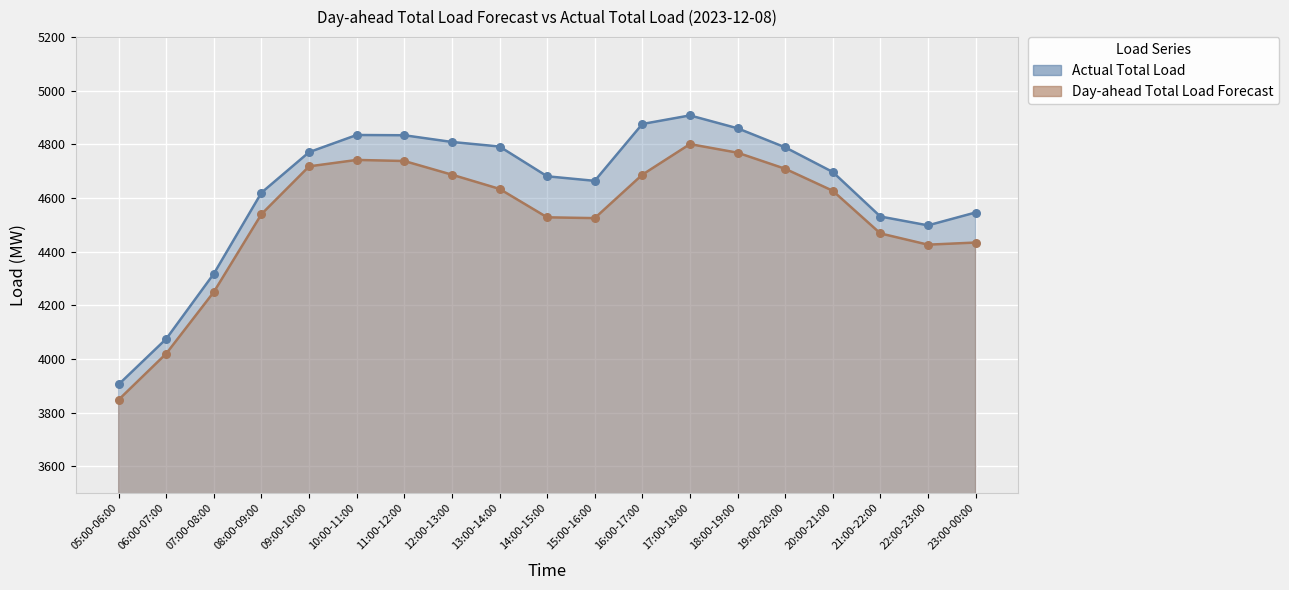

Which series reaches the minimum Y coordinate?

Day-ahead Total Load Forecast